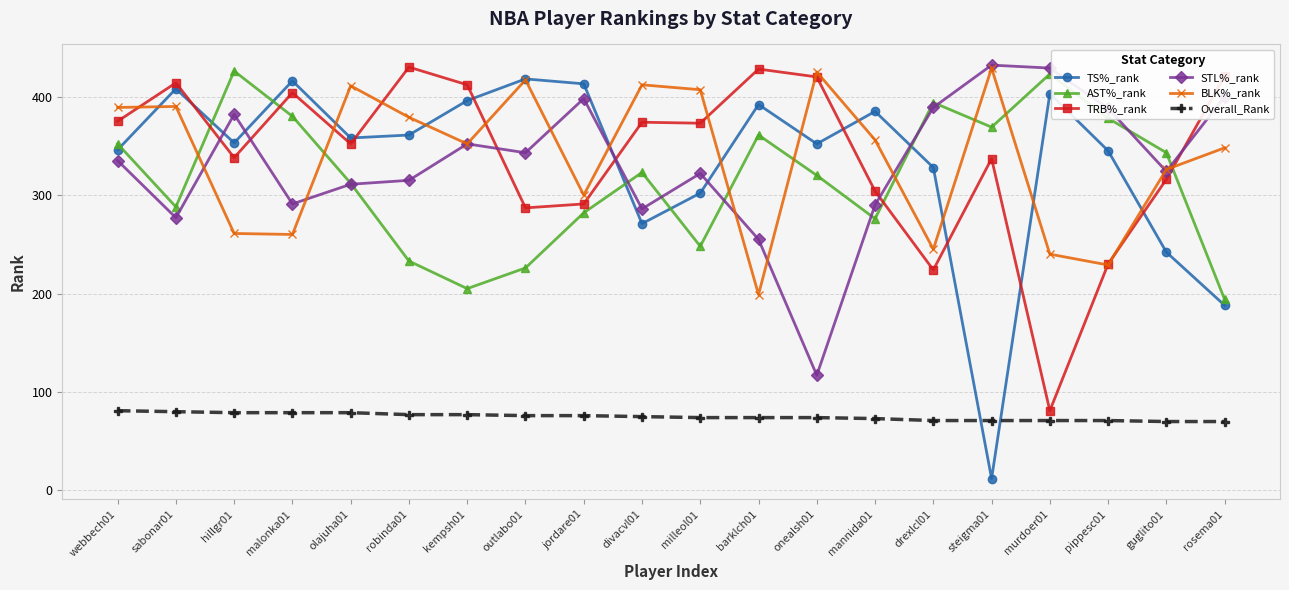

True or false: AST%_rank has more than 0 interior local peaks.

True